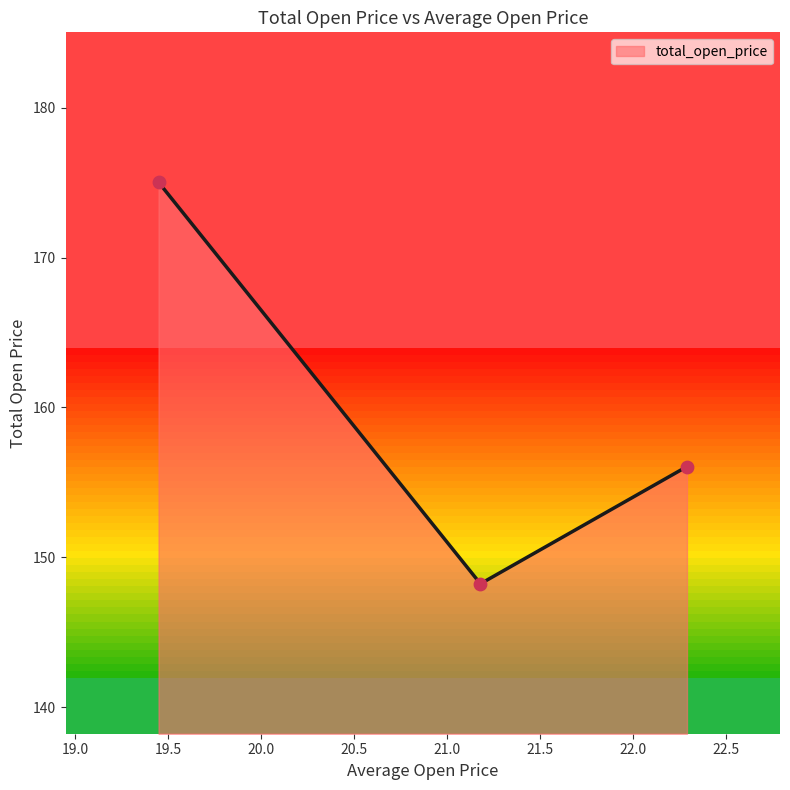

Approximately how many times larger is the value at 19.45 compared to 22.29?

1.1